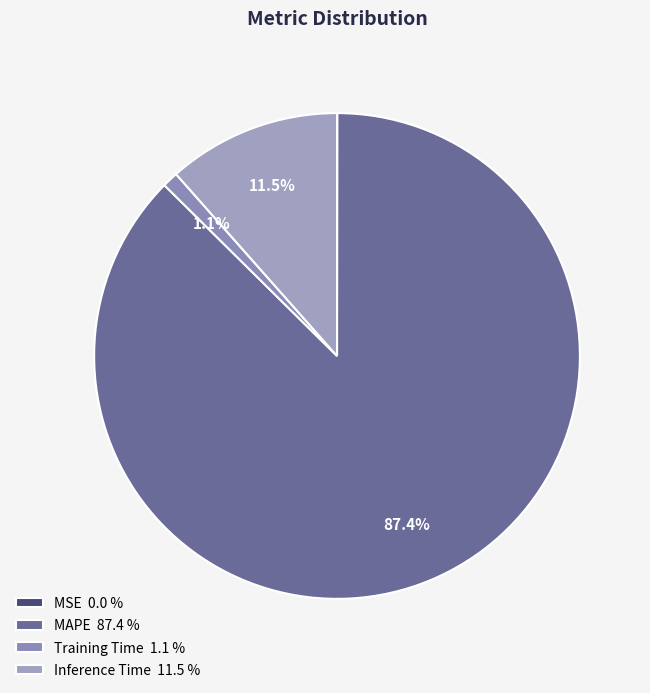

Is there any slice that represents more than half of the pie?

Yes